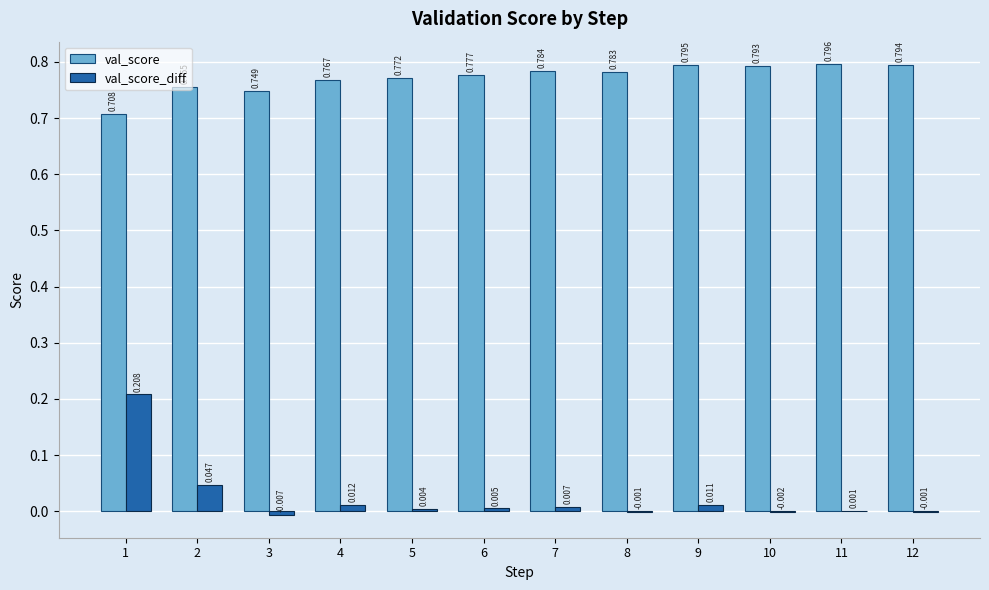

Is the value of val_score at 5 greater than the value of val_score_diff at 5?

Yes